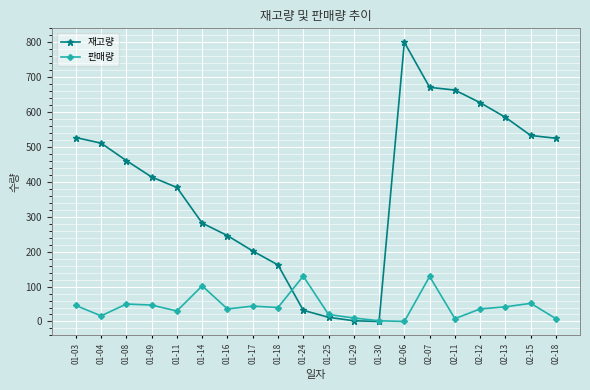

True or false: 재고량 has a value of 272 at 02-06.

False